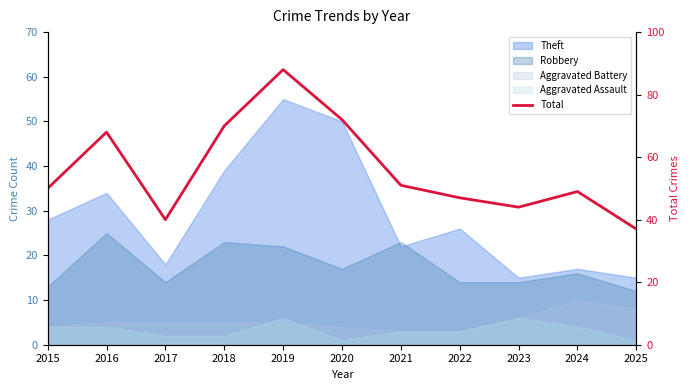

What value does the data have at 2019?

88